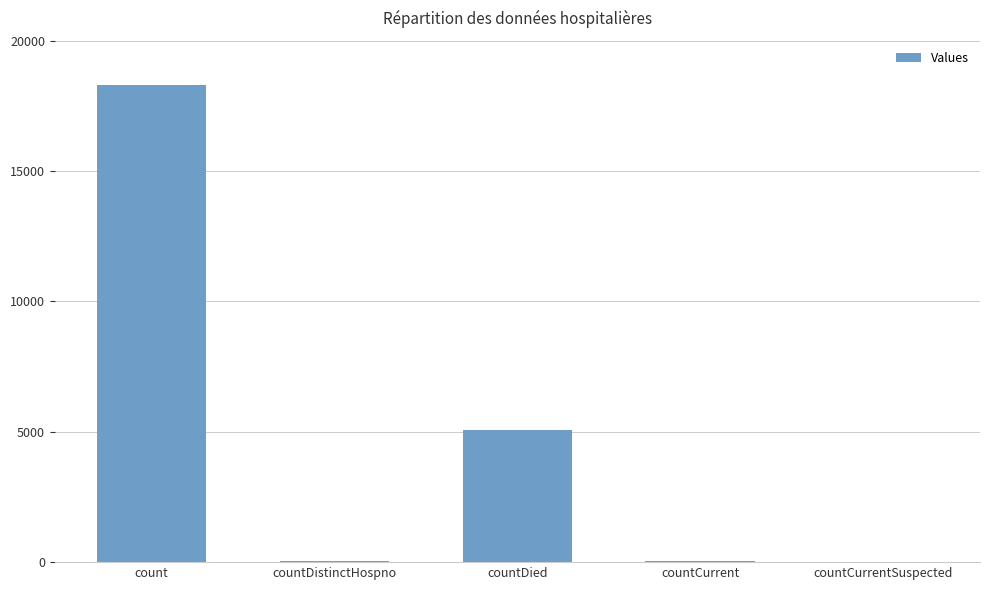

What is the change in value from countDistinctHospno to countCurrent?

+23